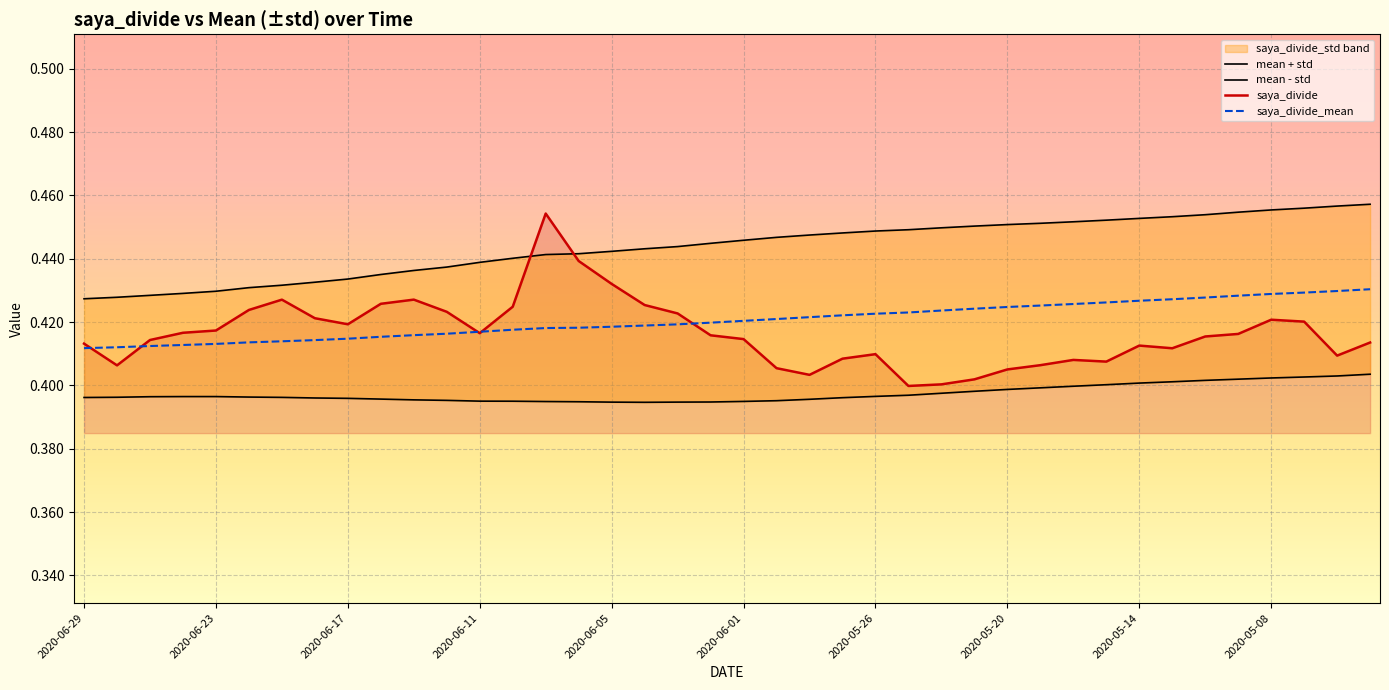

Reading right to left, what are all the values shown in this chart?

mean + std: 0.5	0.5	0.5	0.5	0.5	0.5	0.5	0.5	0.5	0.5	0.5	0.5	0.5	0.4	0.4	0.4	0.4	0.4	0.4	0.4	0.4	0.4	0.4	0.4	0.4	0.4	0.4	0.4	0.4	0.4	0.4	0.4	0.4	0.4	0.4	0.4	0.4	0.4	0.4	0.4
mean - std: 0.4	0.4	0.4	0.4	0.4	0.4	0.4	0.4	0.4	0.4	0.4	0.4	0.4	0.4	0.4	0.4	0.4	0.4	0.4	0.4	0.4	0.4	0.4	0.4	0.4	0.4	0.4	0.4	0.4	0.4	0.4	0.4	0.4	0.4	0.4	0.4	0.4	0.4	0.4	0.4
saya_divide: 0.4	0.4	0.4	0.4	0.4	0.4	0.4	0.4	0.4	0.4	0.4	0.4	0.4	0.4	0.4	0.4	0.4	0.4	0.4	0.4	0.4	0.4	0.4	0.4	0.4	0.5	0.4	0.4	0.4	0.4	0.4	0.4	0.4	0.4	0.4	0.4	0.4	0.4	0.4	0.4
saya_divide_mean: 0.4	0.4	0.4	0.4	0.4	0.4	0.4	0.4	0.4	0.4	0.4	0.4	0.4	0.4	0.4	0.4	0.4	0.4	0.4	0.4	0.4	0.4	0.4	0.4	0.4	0.4	0.4	0.4	0.4	0.4	0.4	0.4	0.4	0.4	0.4	0.4	0.4	0.4	0.4	0.4